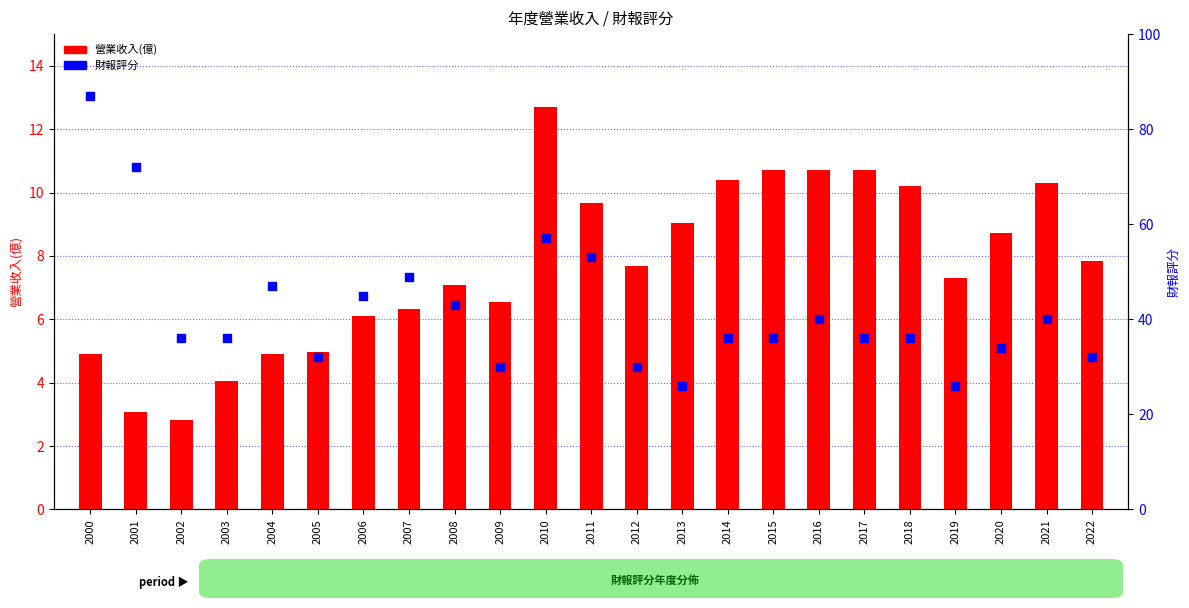

Which series has the widest spread of Y values?

財報評分